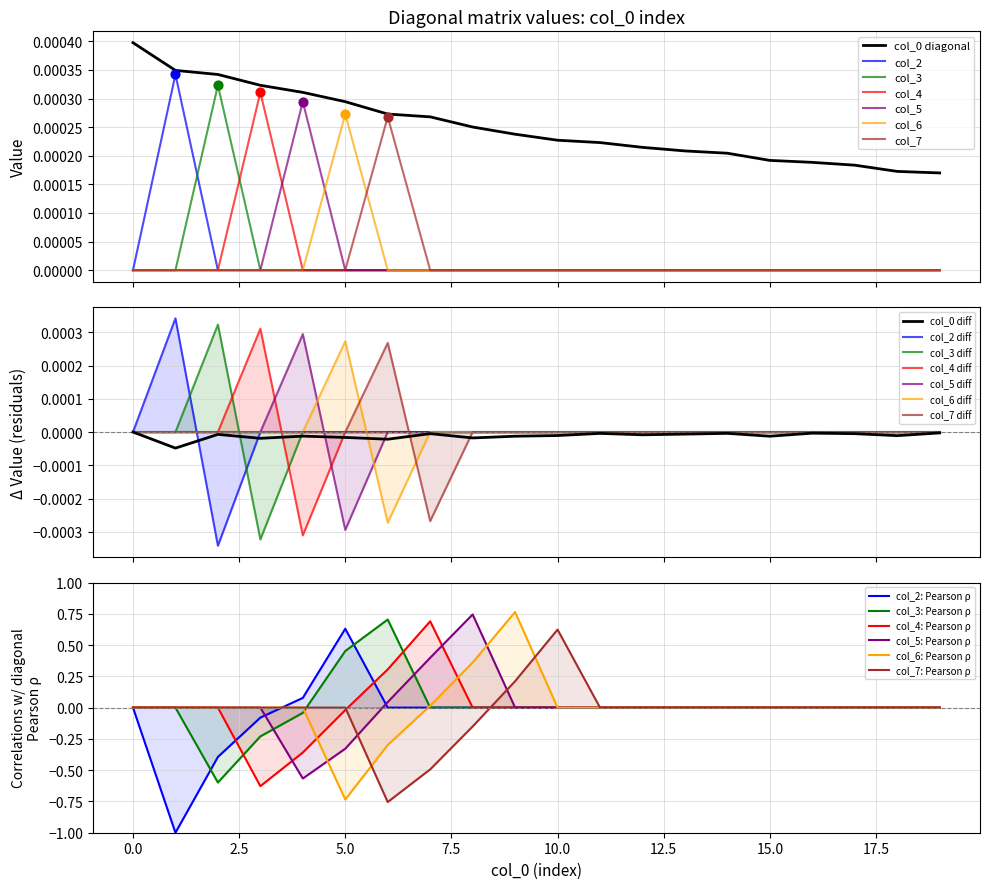

Is the value of col_6 at 4 greater than the value of col_2 at 16?

No